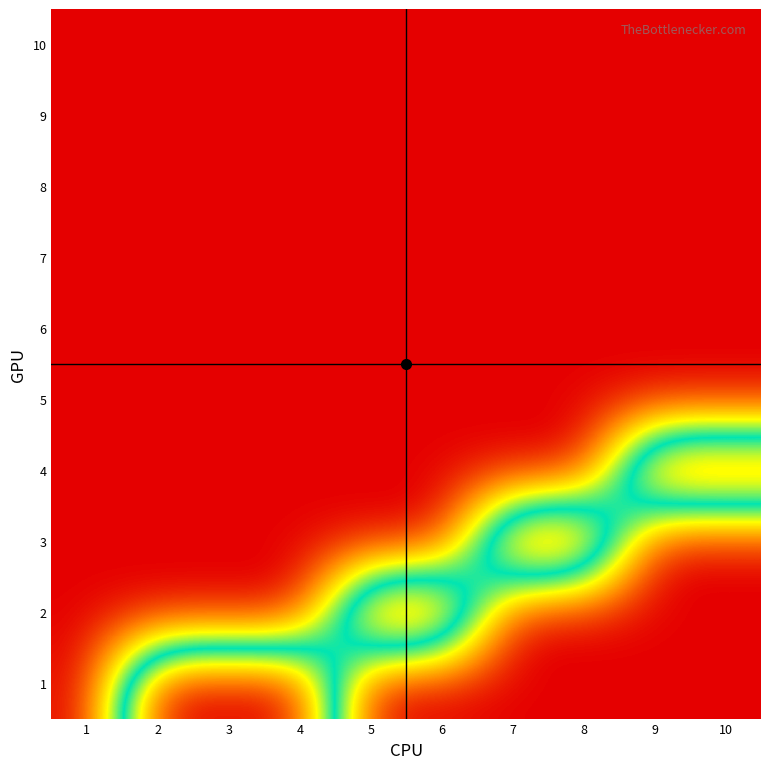

At which category is the sum across all series the highest?

2